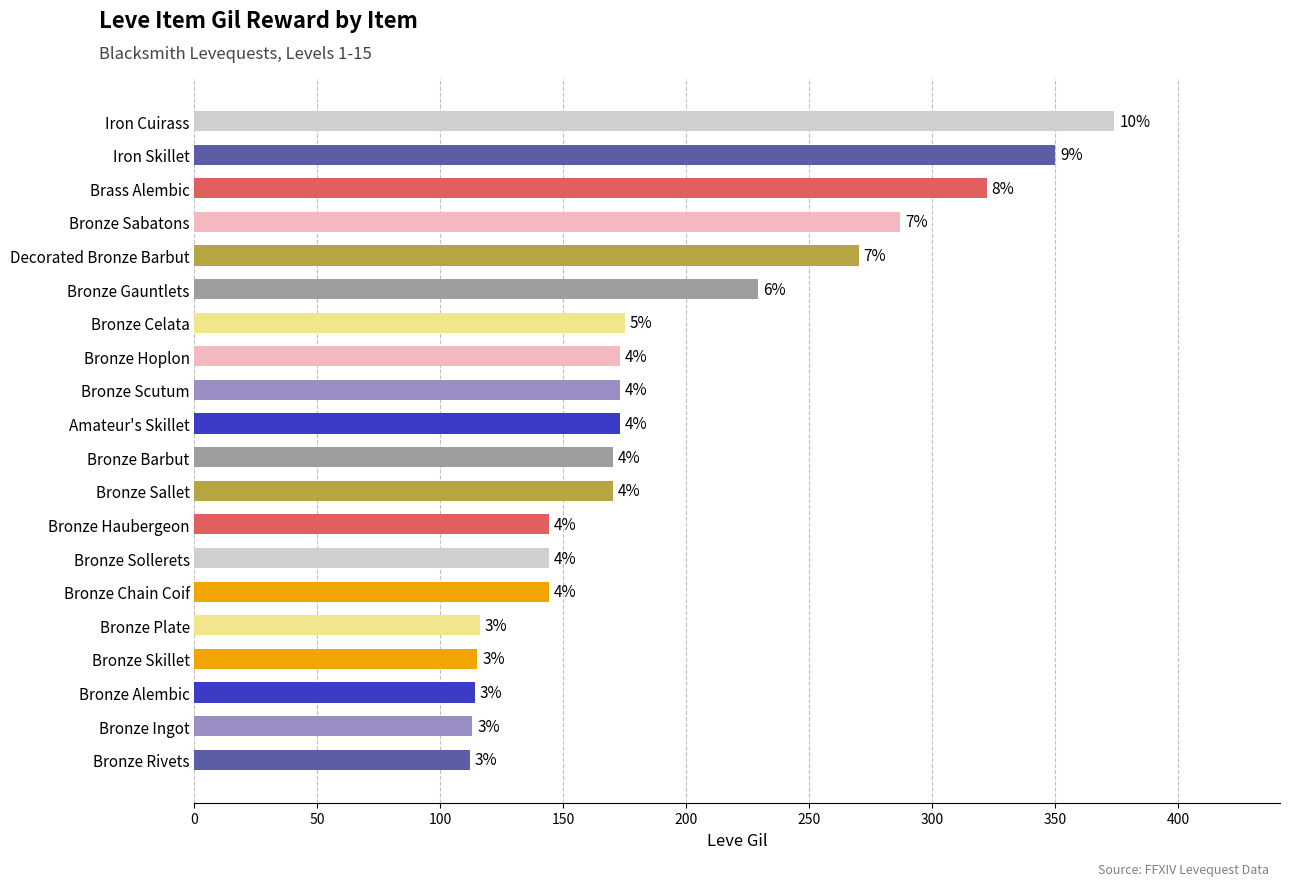

Are the bars horizontal?

Yes